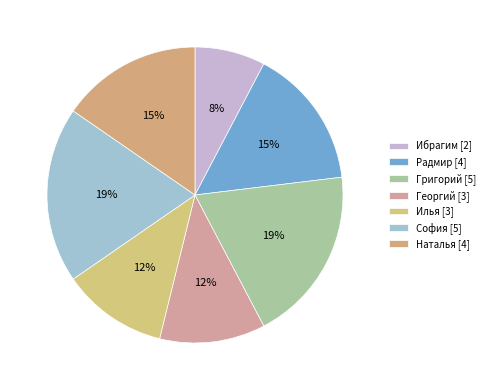

Does Радмир account for over 50% of the chart?

No